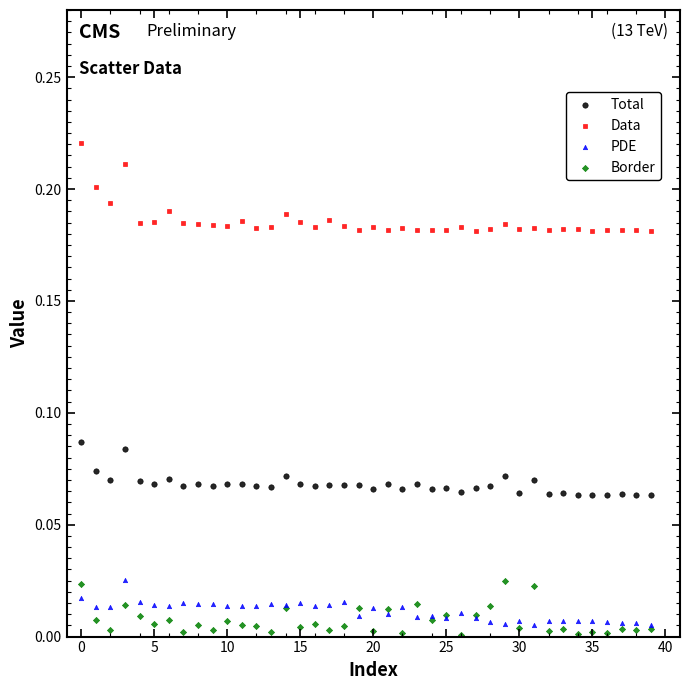

Which series has the largest Y range (max minus min)?

Data